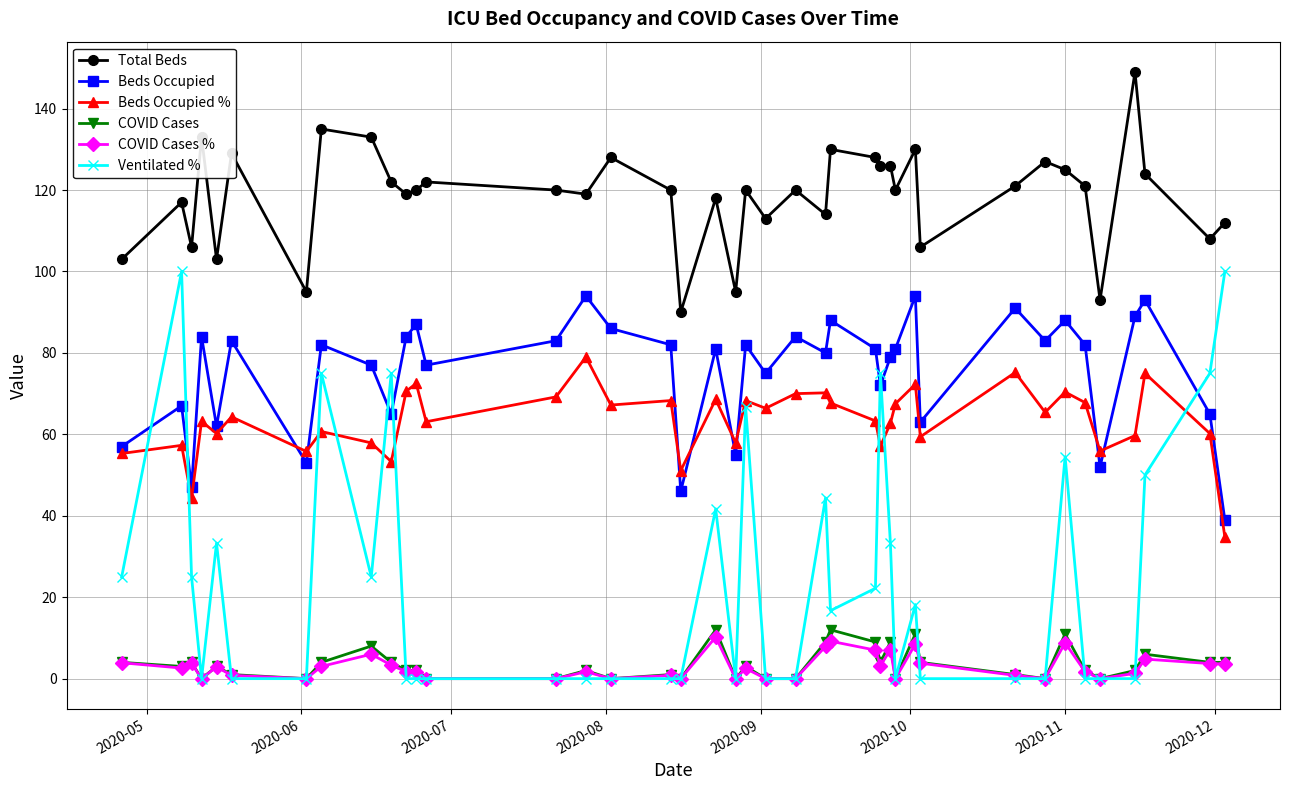

True or false: Beds Occupied % has more than 0 points higher than both neighbors.

True